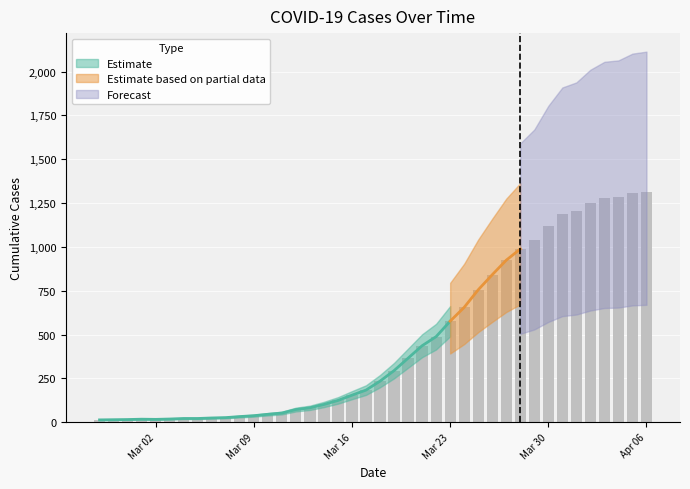

What is the approximate value at 2020-03-27?

924